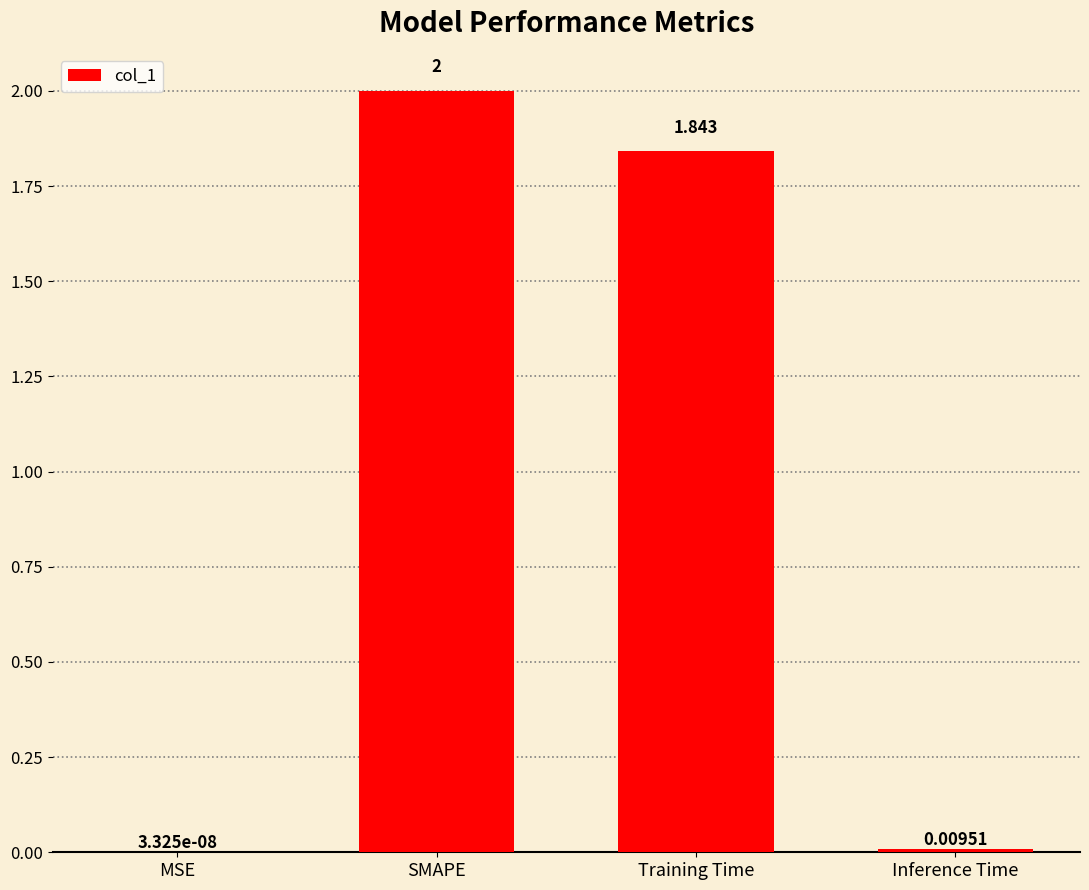

At which category does the chart reach its peak across all series?

SMAPE